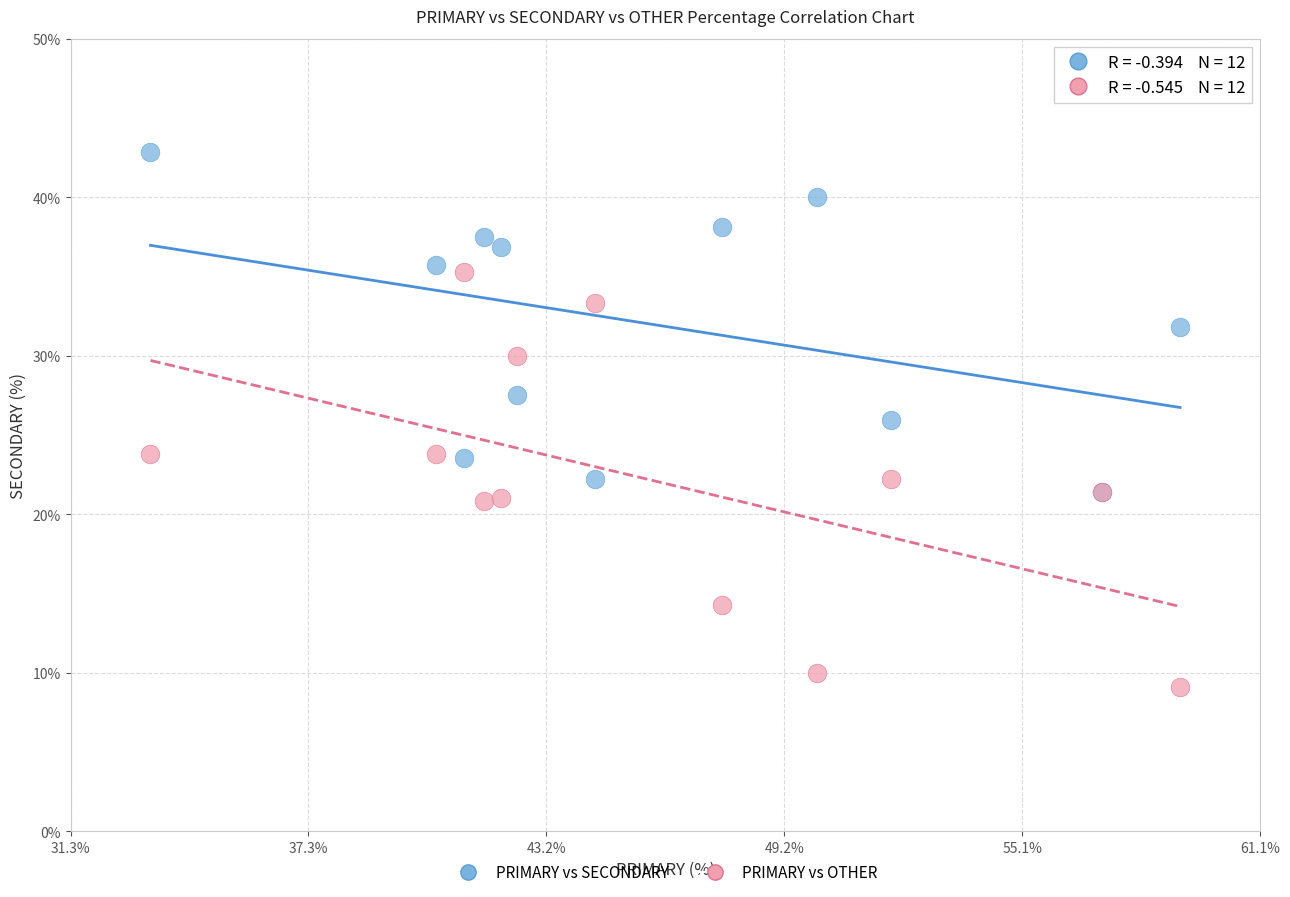

Which series has the largest Y range (max minus min)?

PRIMARY vs OTHER